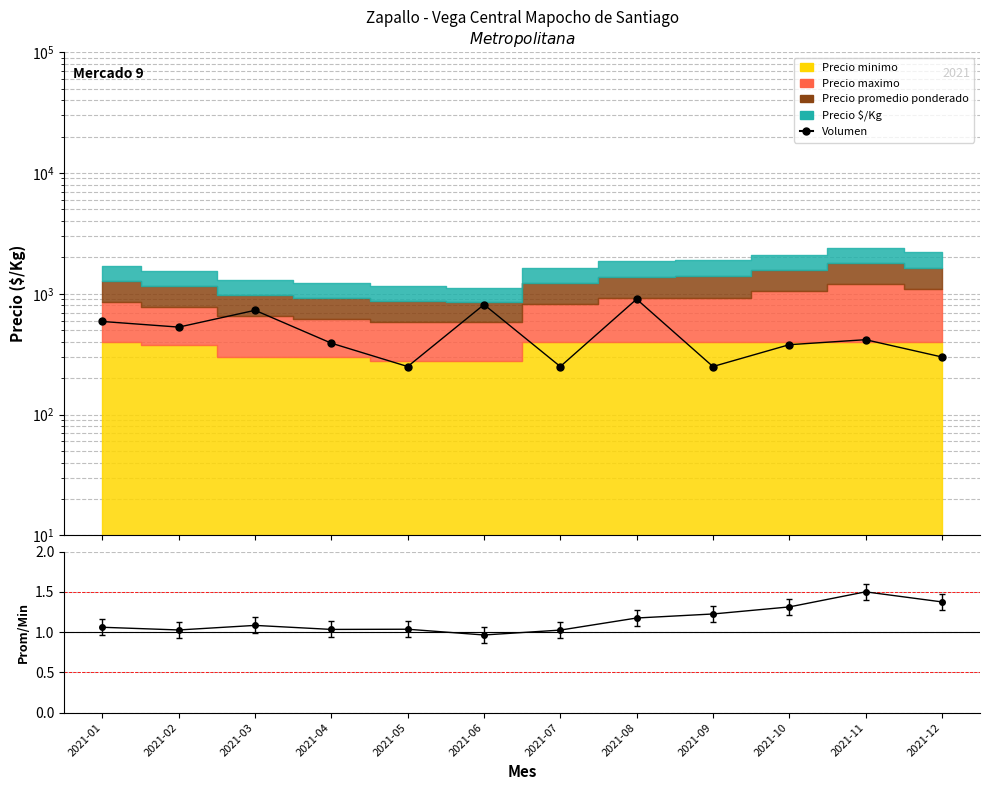

What is the value of the 4th point from the left?

390